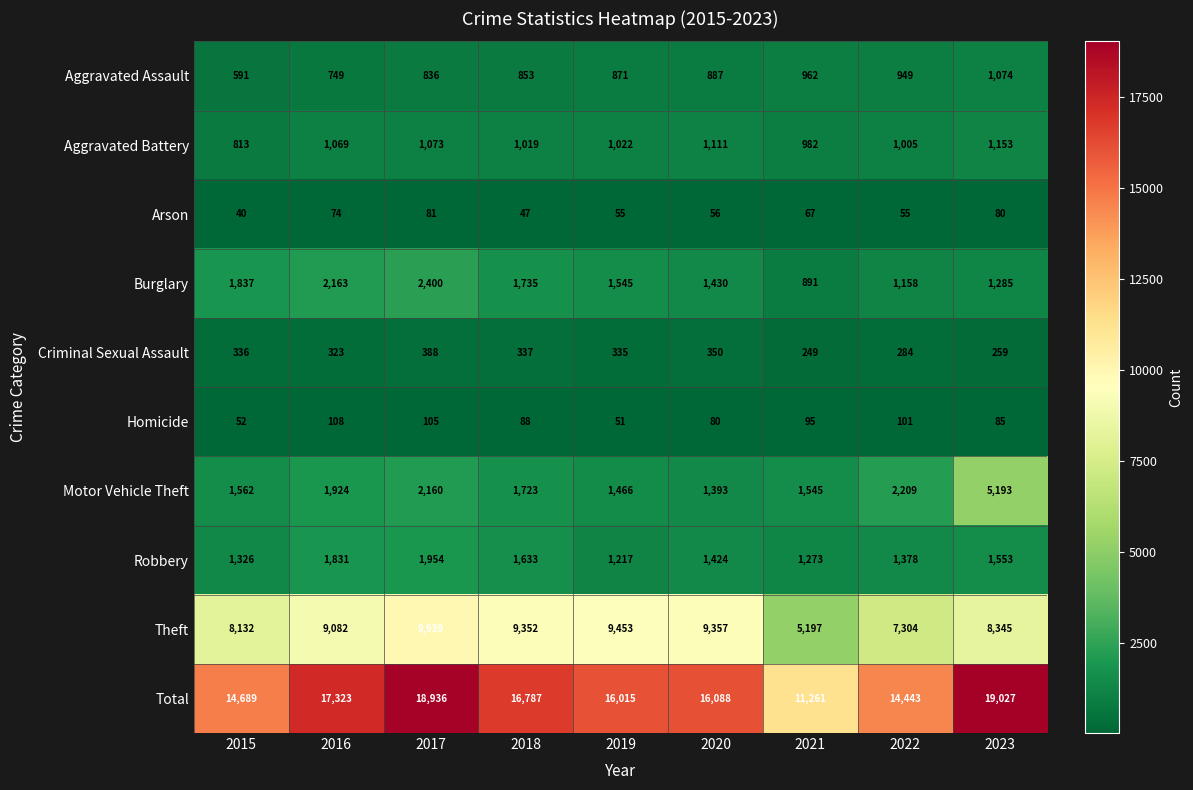

At which category is the sum across all series the highest?

2023